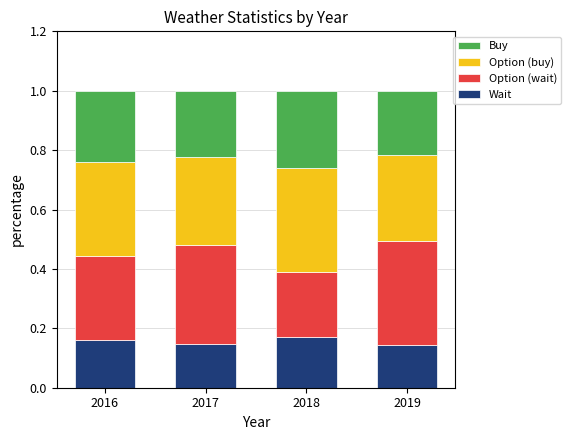

What is the total value across all series at 2017?

1.0